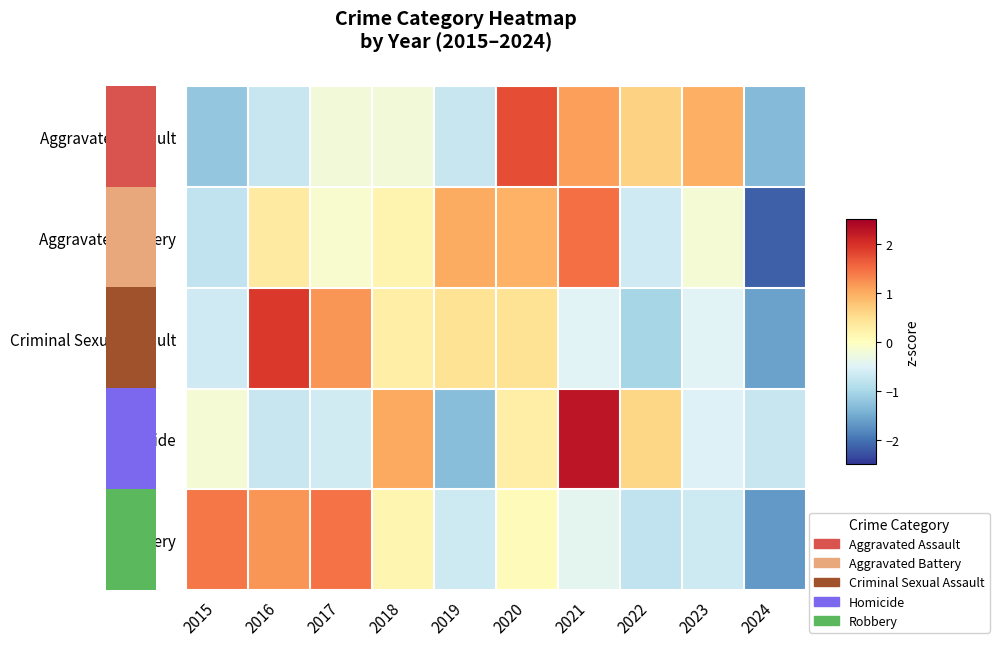

Between 2021 and 2019, which is larger?

2021